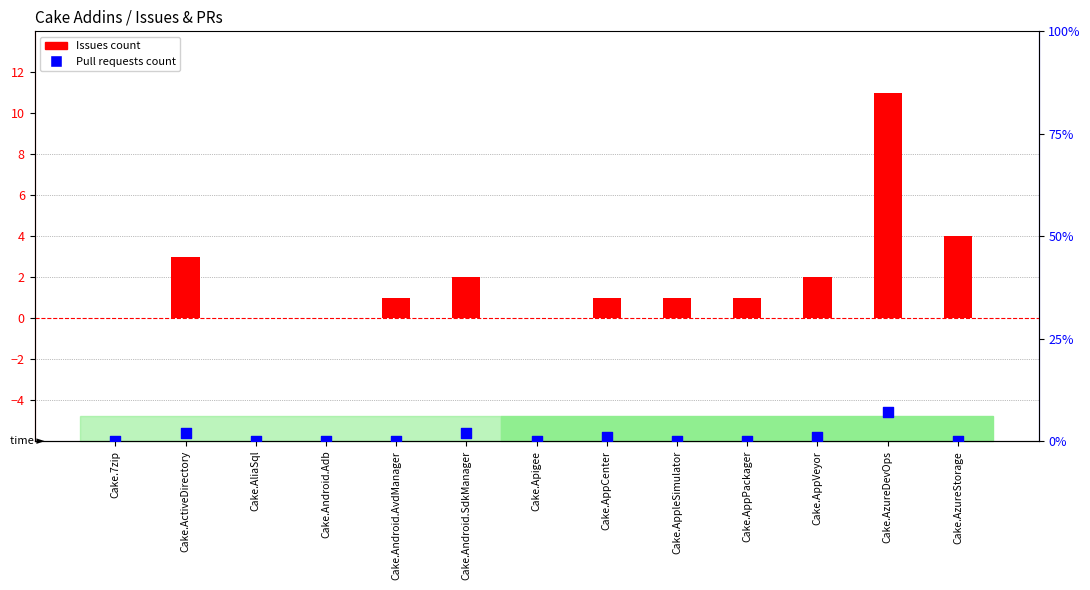

Which series contains the highest Y value?

Issues count